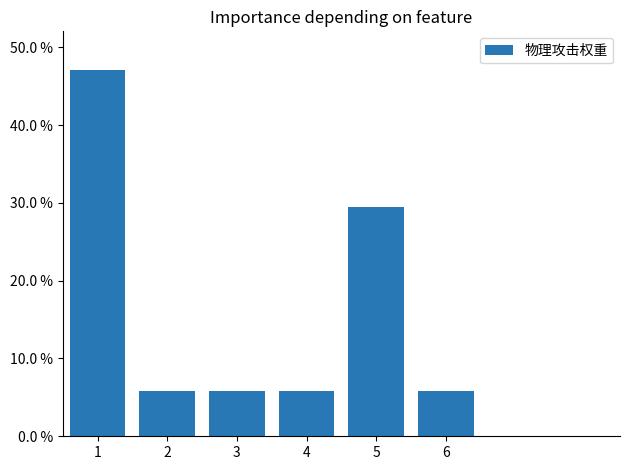

Are the bars horizontal?

No